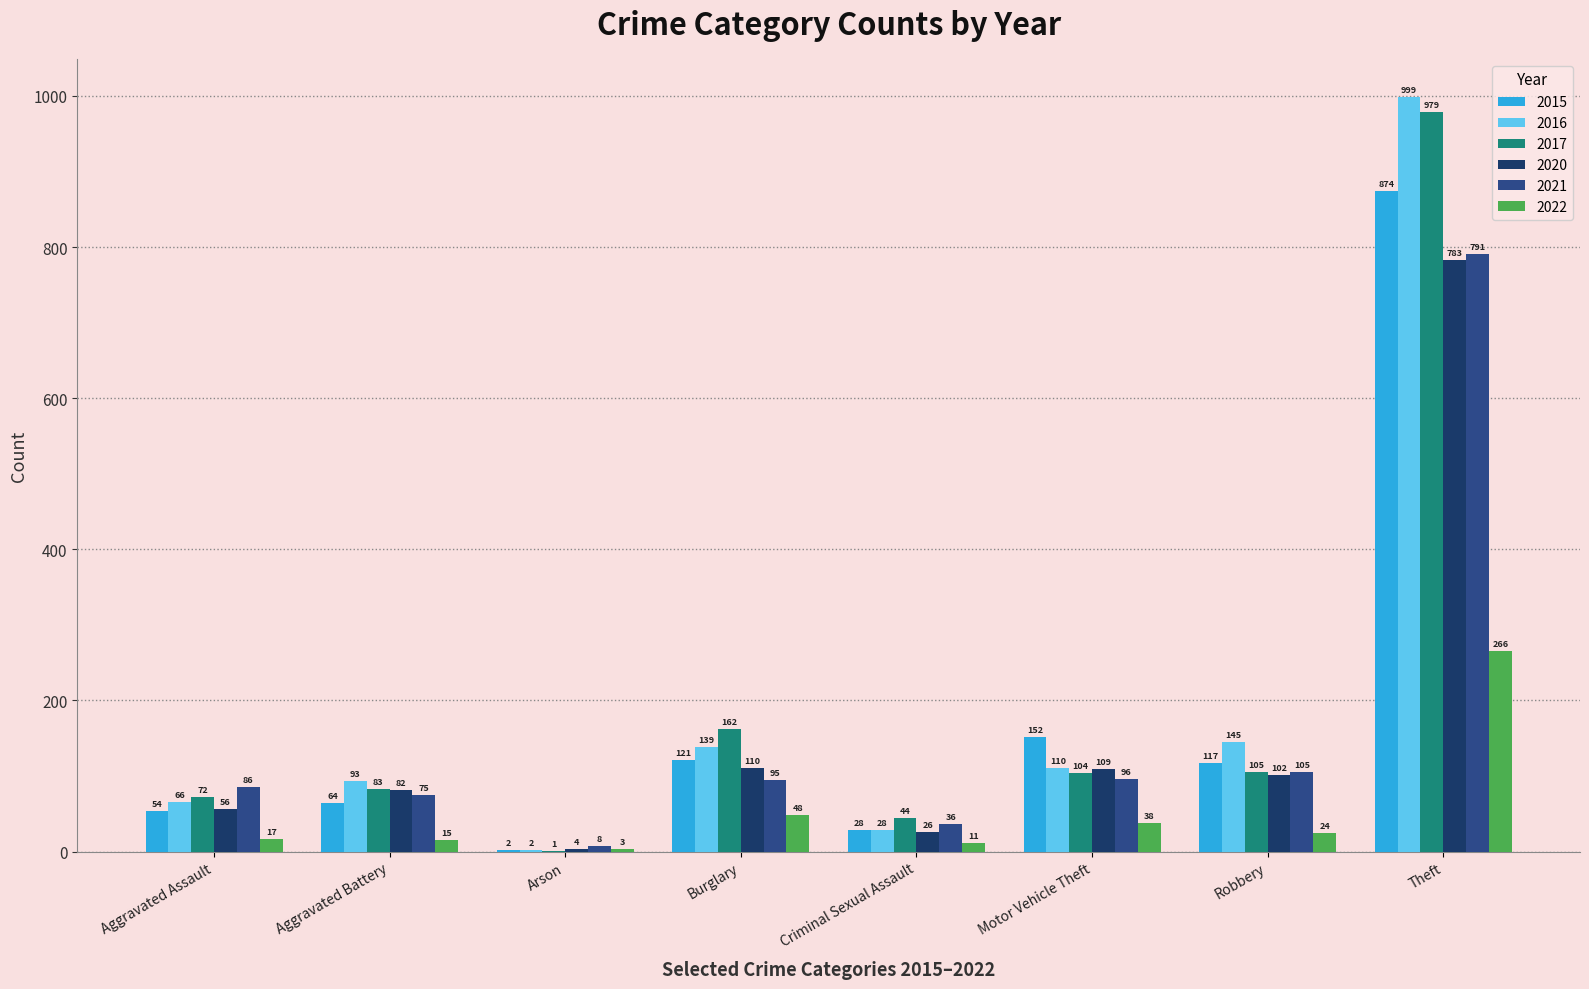

What value does the 2016 series have at Aggravated Battery, to the nearest 50?

100